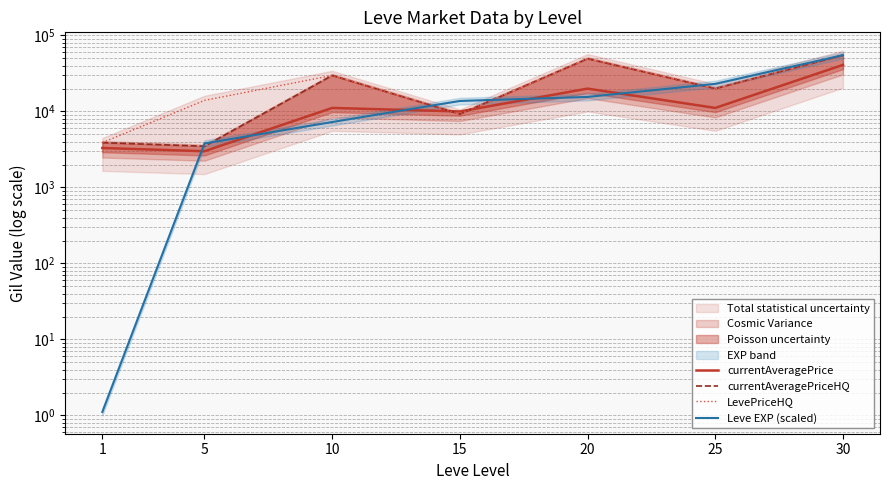

How many data points in Leve EXP (scaled) are less than 13753?

3